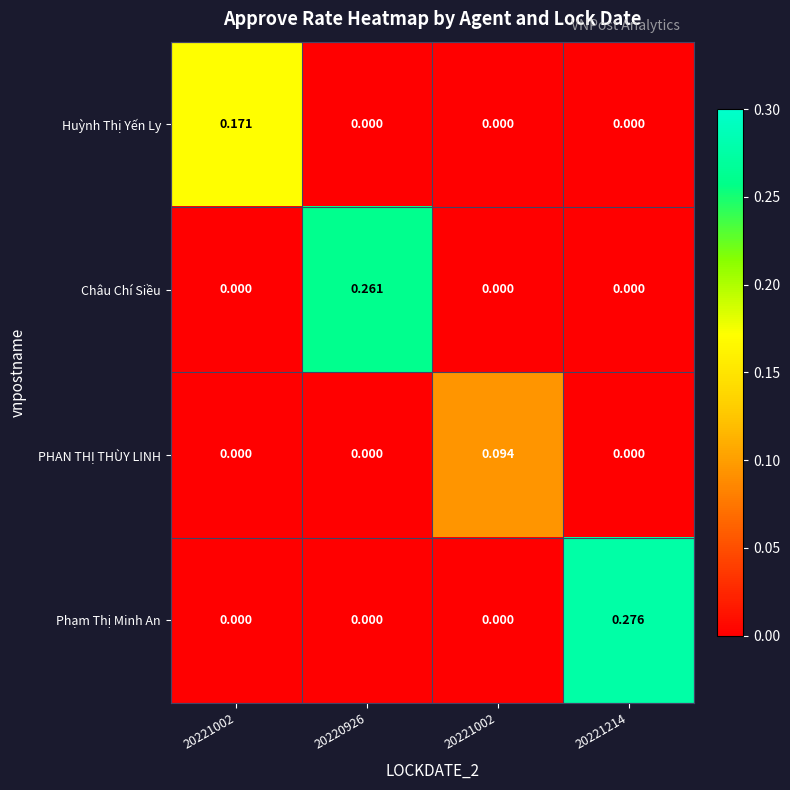

How many series are shown in this chart?

4